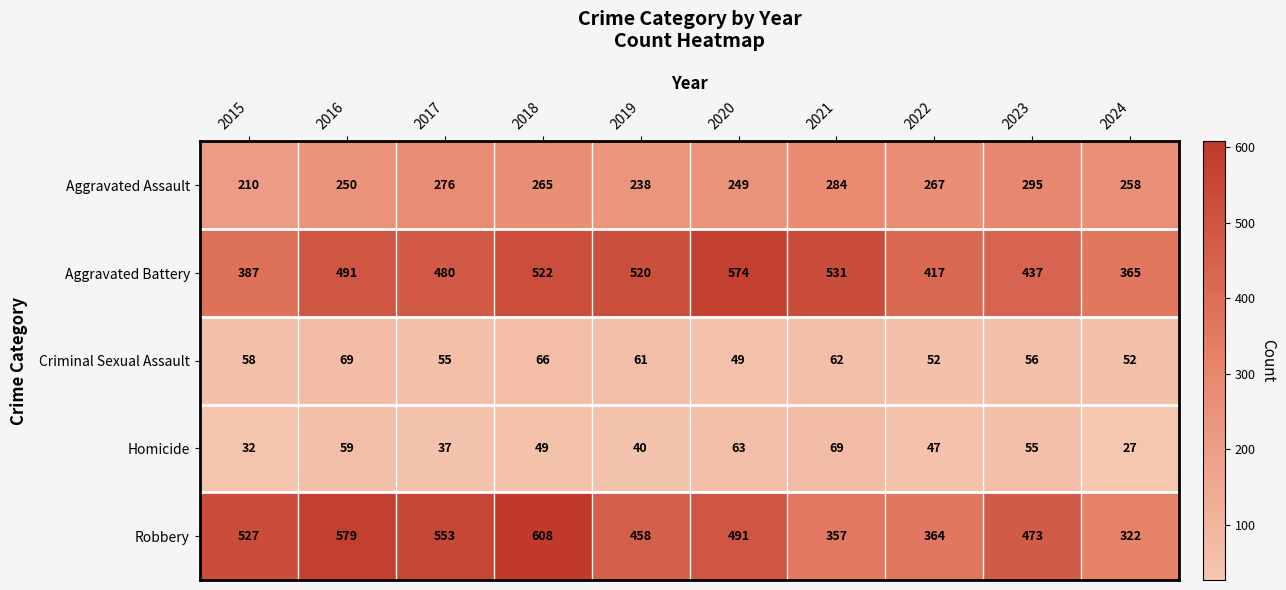

The value of Criminal Sexual Assault at 2023 is 87. True or false?

False